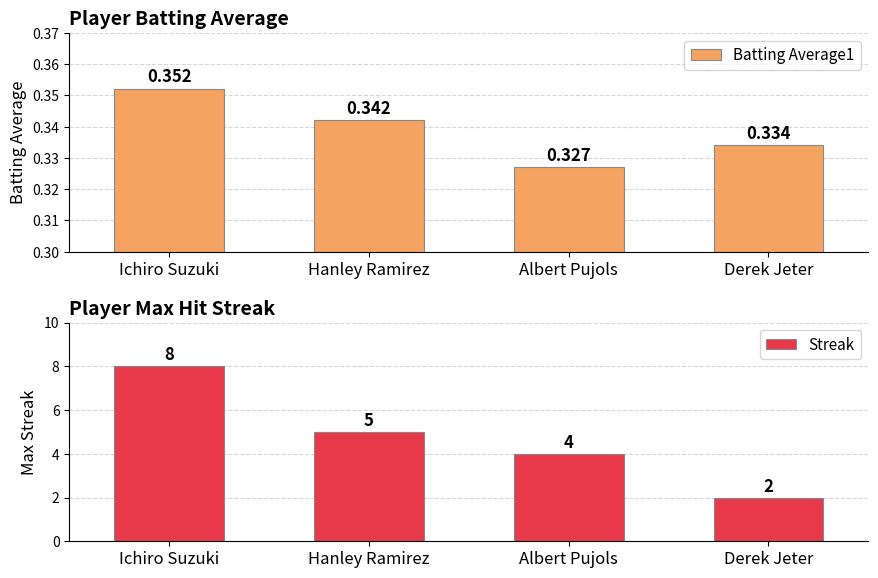

What is the difference between the highest and lowest values at Albert Pujols?

3.7